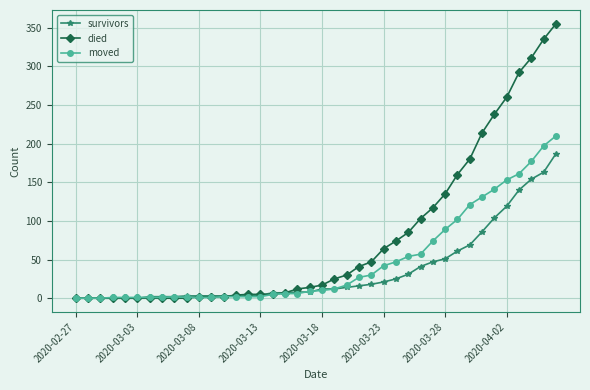

Rank the series by their average value, from lowest to highest.

survivors, moved, died